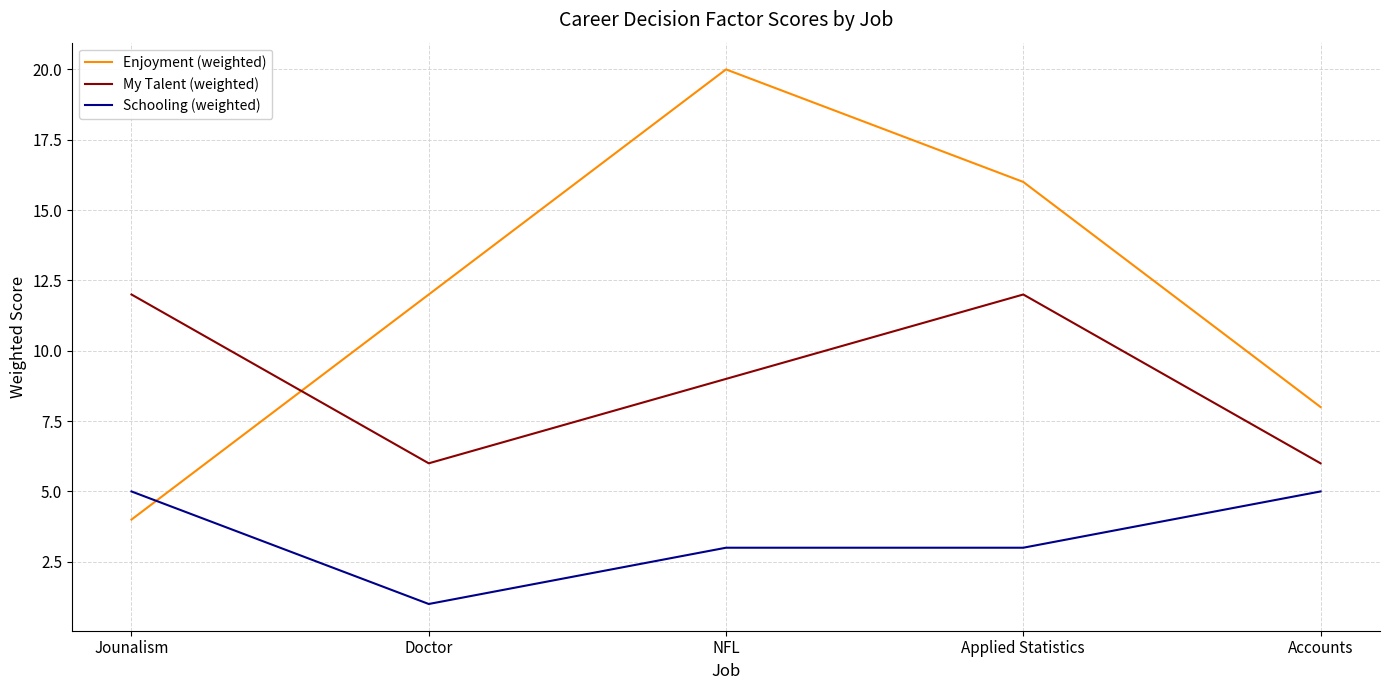

Rank the series by their maximum value, from highest to lowest.

Enjoyment (weighted), My Talent (weighted), Schooling (weighted)